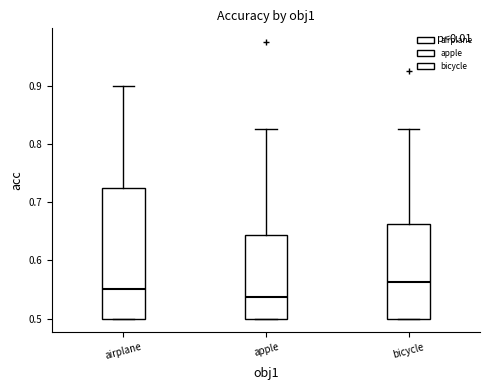

Comparing the boxes themselves (not the whiskers), which one is the tallest?

airplane